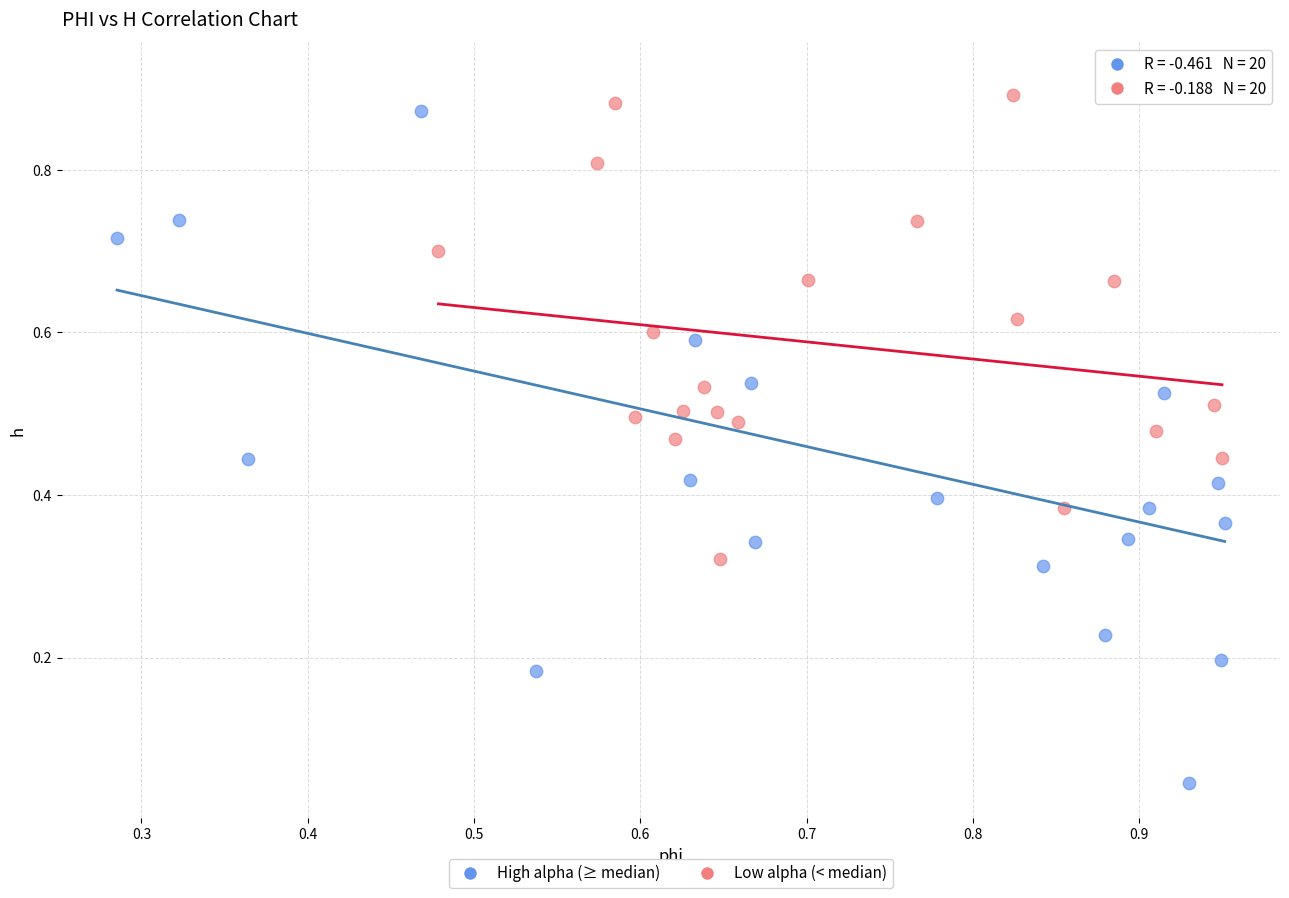

Which series has the largest Y range (max minus min)?

High alpha (≥ median)